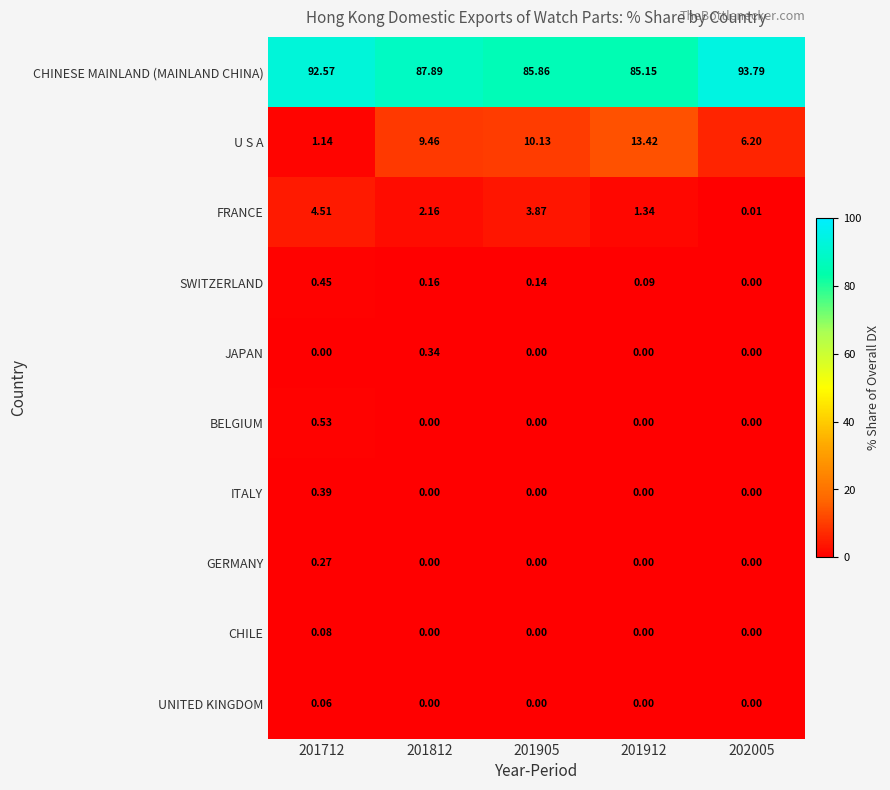

Which series has the widest spread of values?

U S A